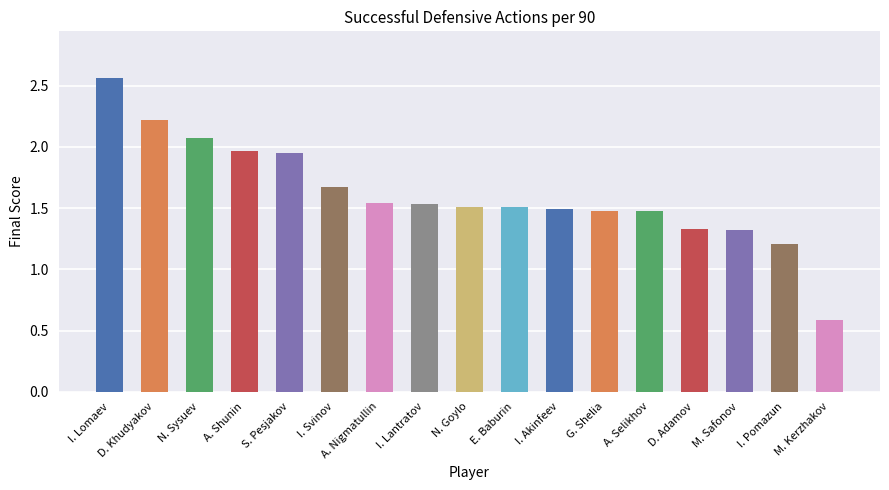

What is the change in value from S. Pesjakov to N. Goylo?

-0.4